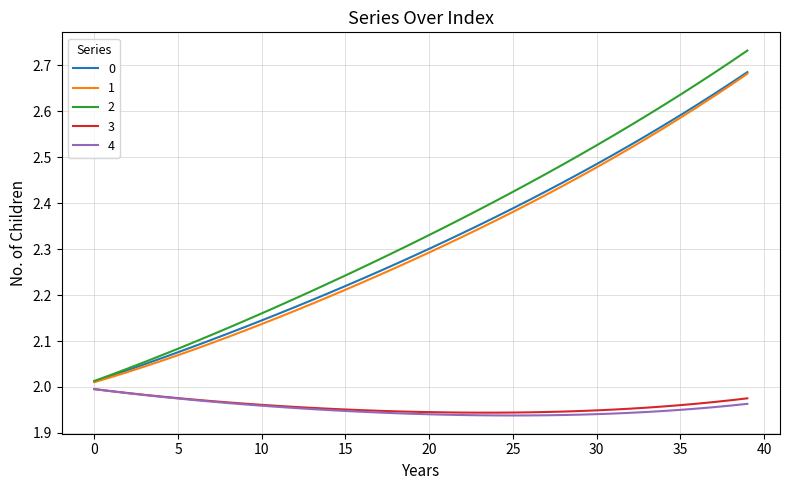

True or false: 2 and 4 cross at least once.

False